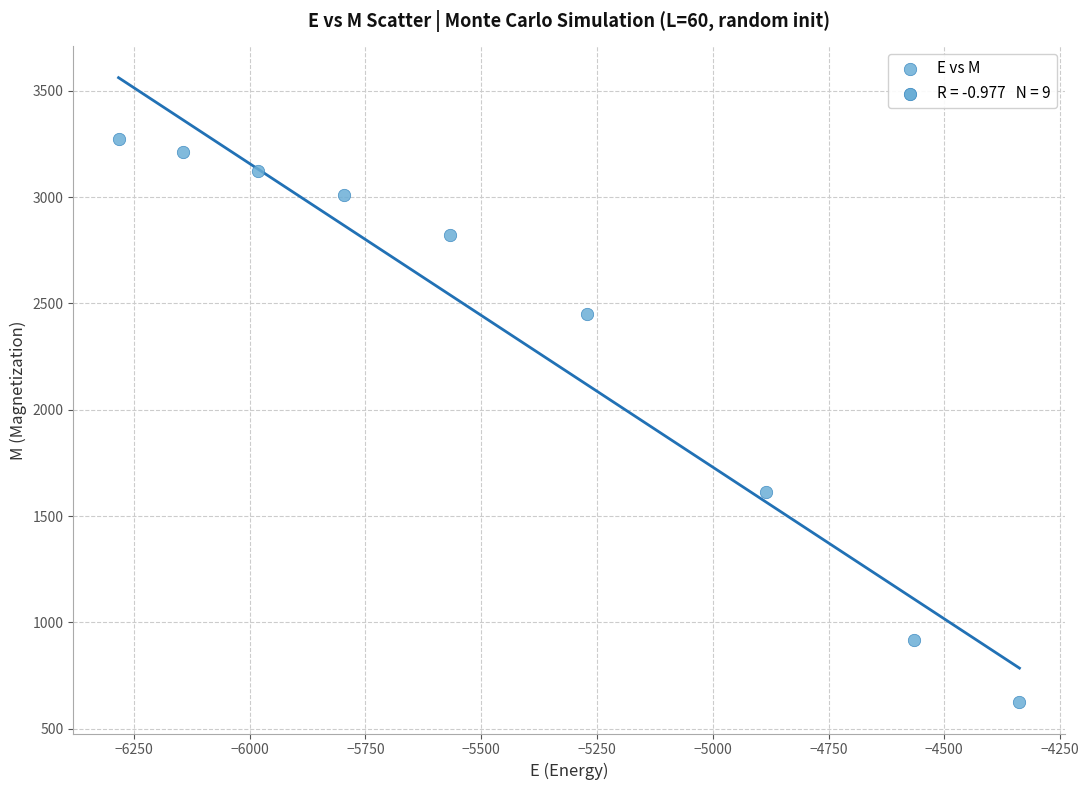

What is the average X value?

-5425.7